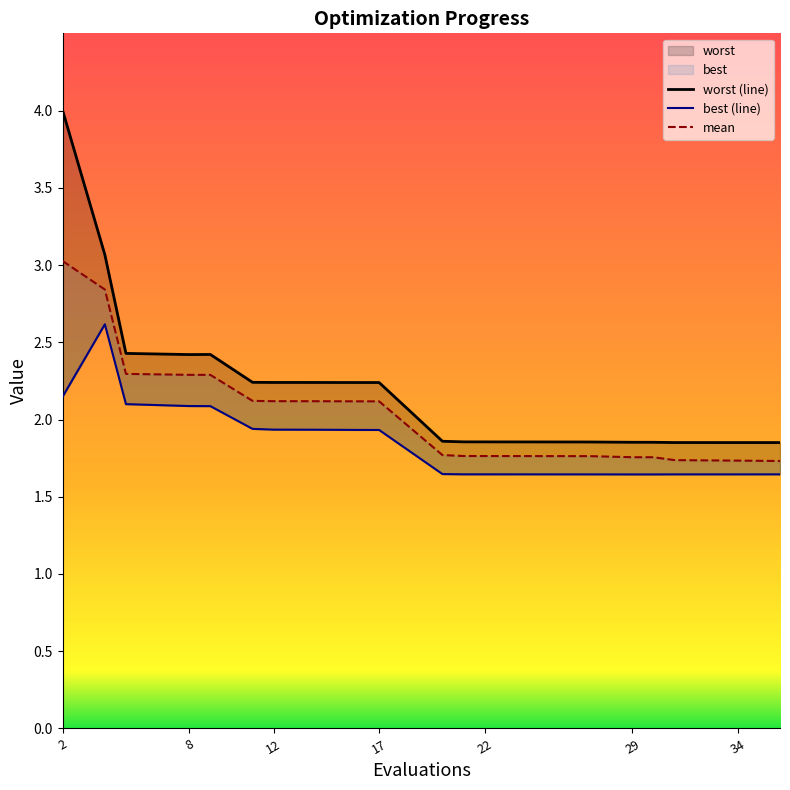

How many distinct data groups are displayed?

3